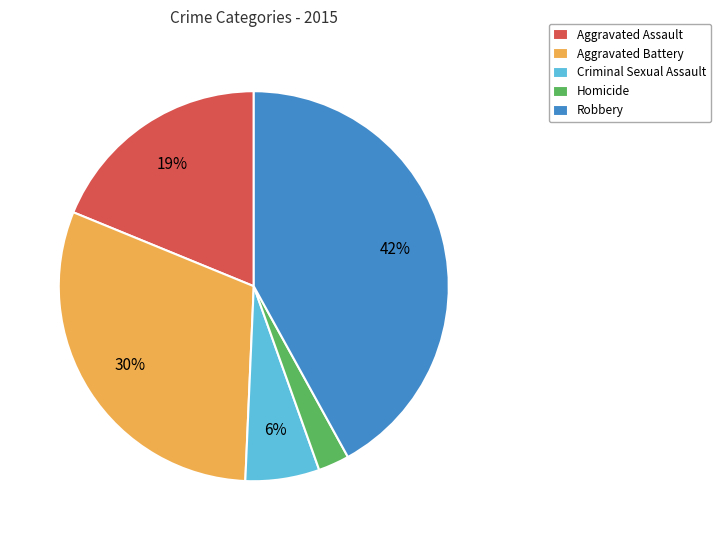

To the nearest percent, what is the difference between the Criminal Sexual Assault and Robbery slice percentages?

36%